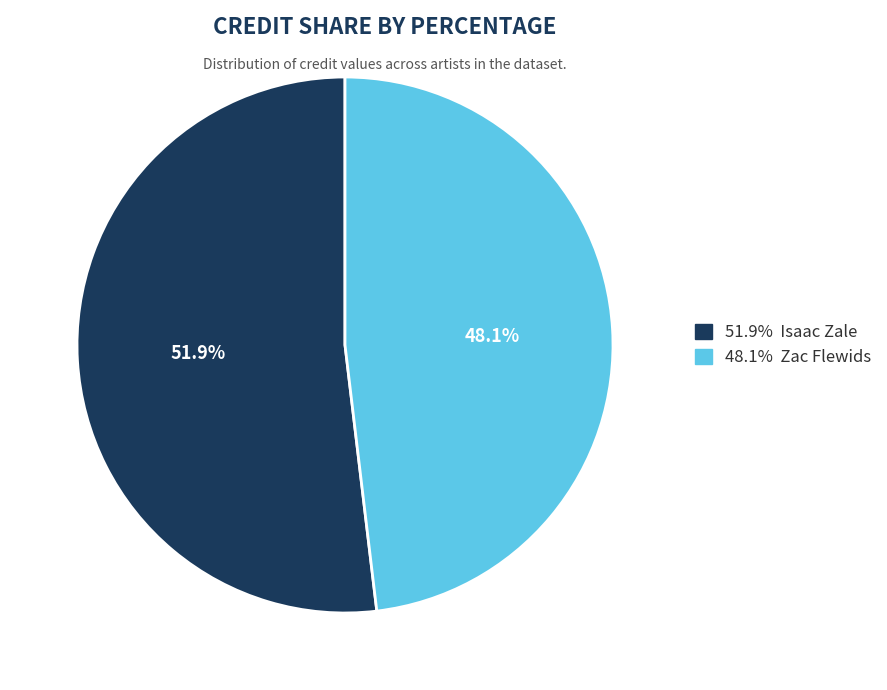

Does any single category account for the majority?

Yes